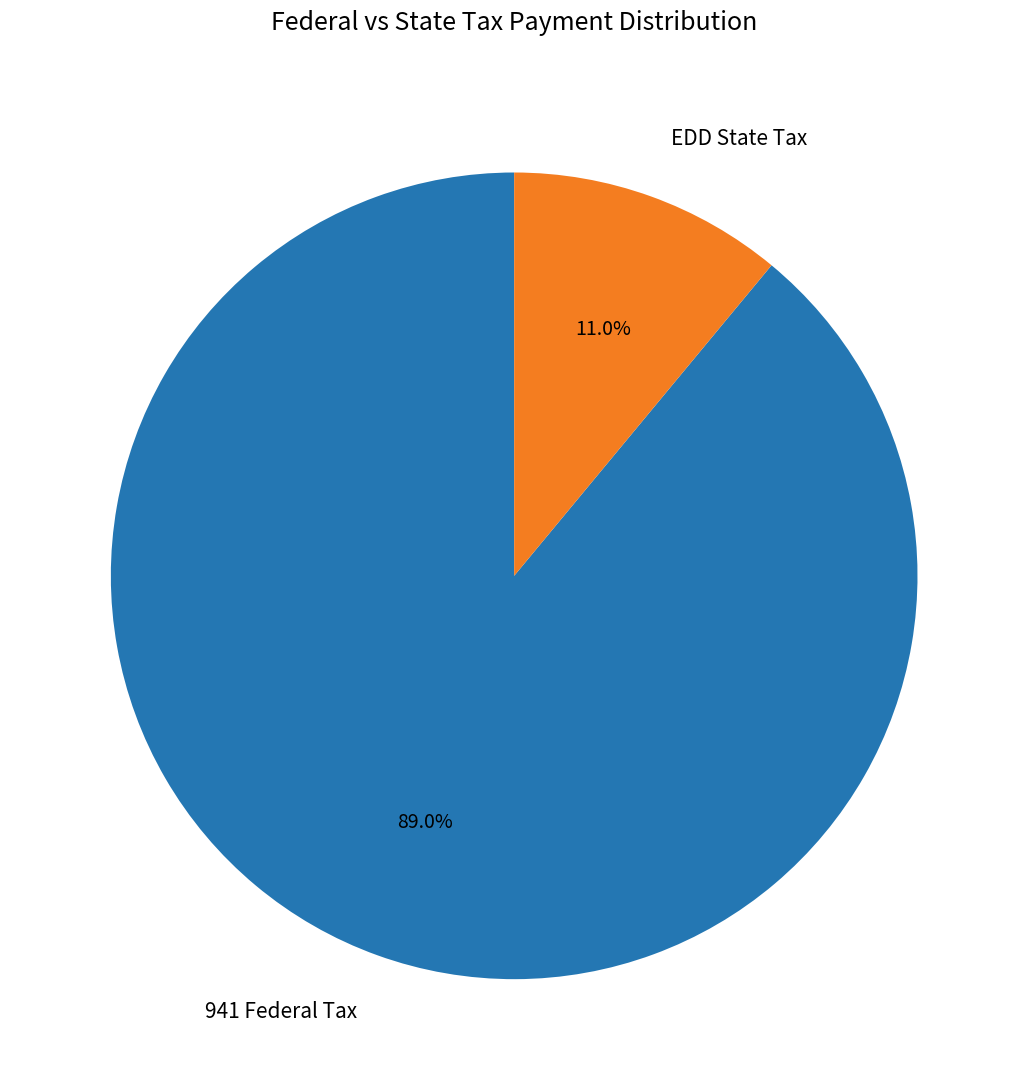

What is the ratio of the value at 941 Federal Tax to the value at EDD State Tax?

8.1